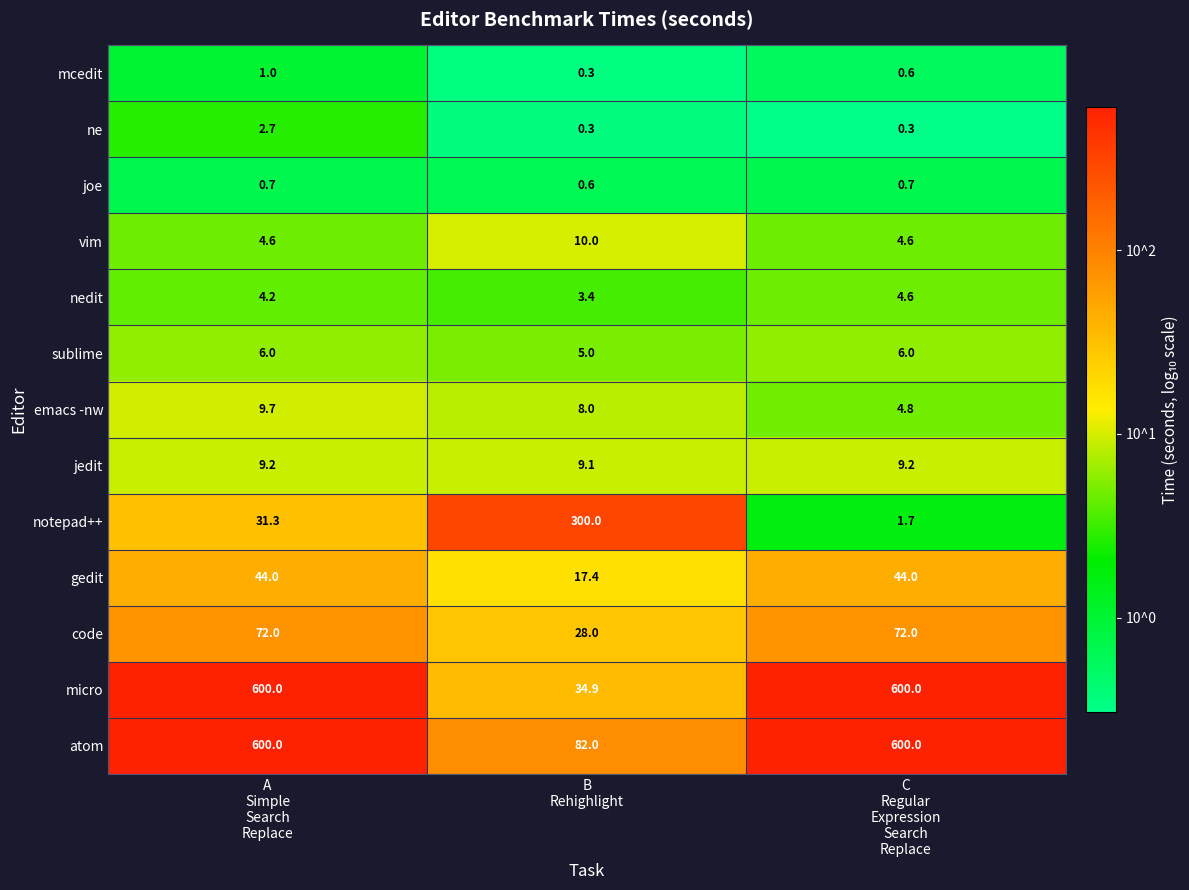

What is the smallest value displayed?

0.3